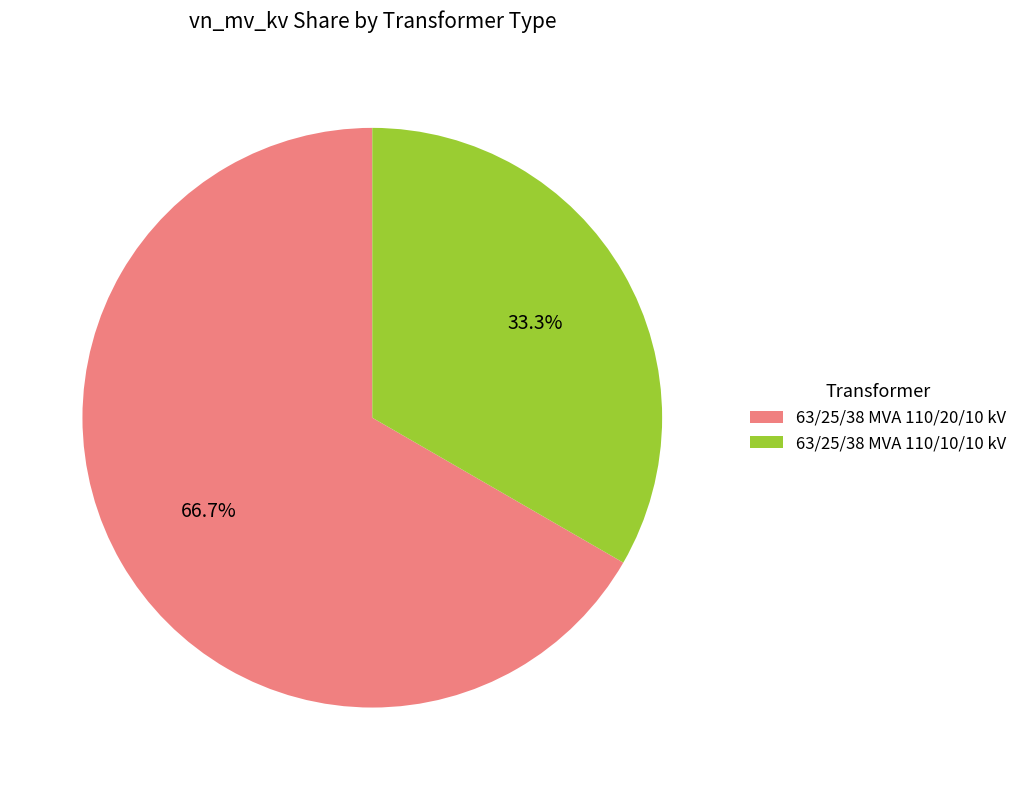

What is the majority slice?

63/25/38 MVA 110/20/10 kV